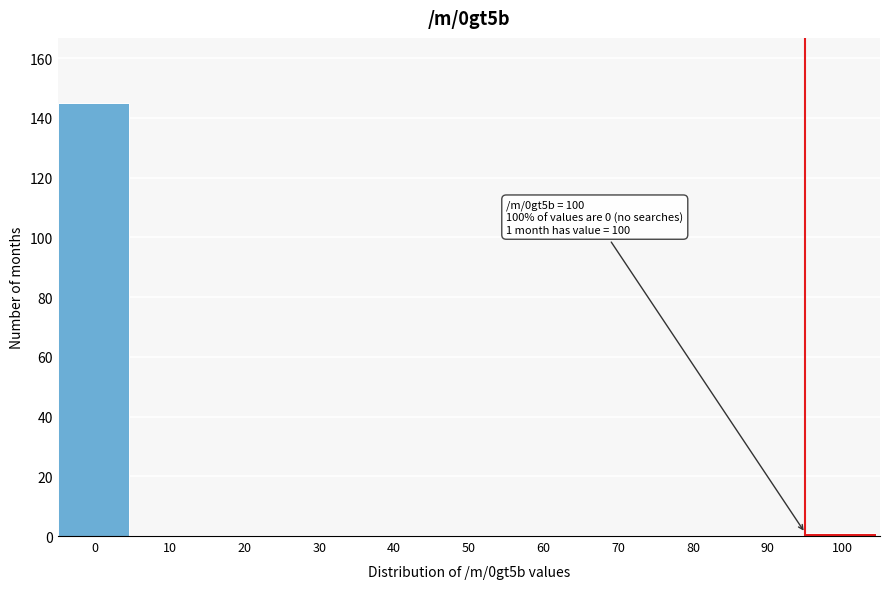

Reading left to right, list all the values displayed in this chart.

0=145	10=0	20=0	30=0	40=0	50=0	60=0	70=0	80=0	90=0	100=1